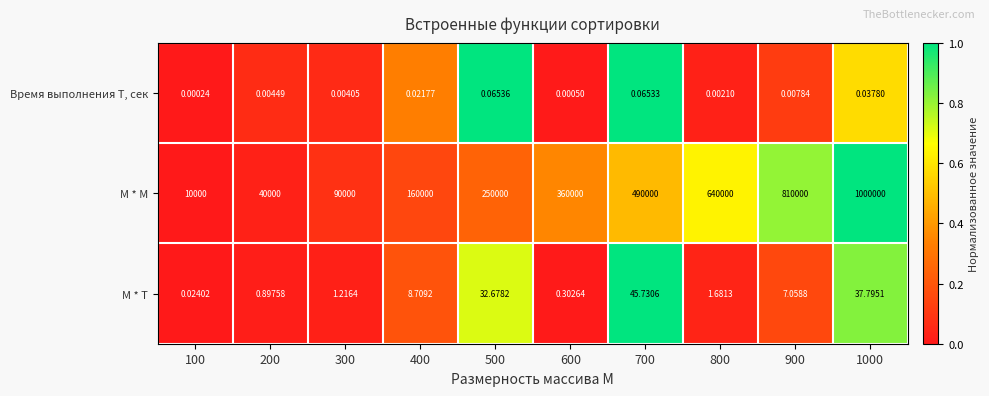

At 900, list the series in order from largest to smallest.

M * M, M * T, Время выполнения T, сек